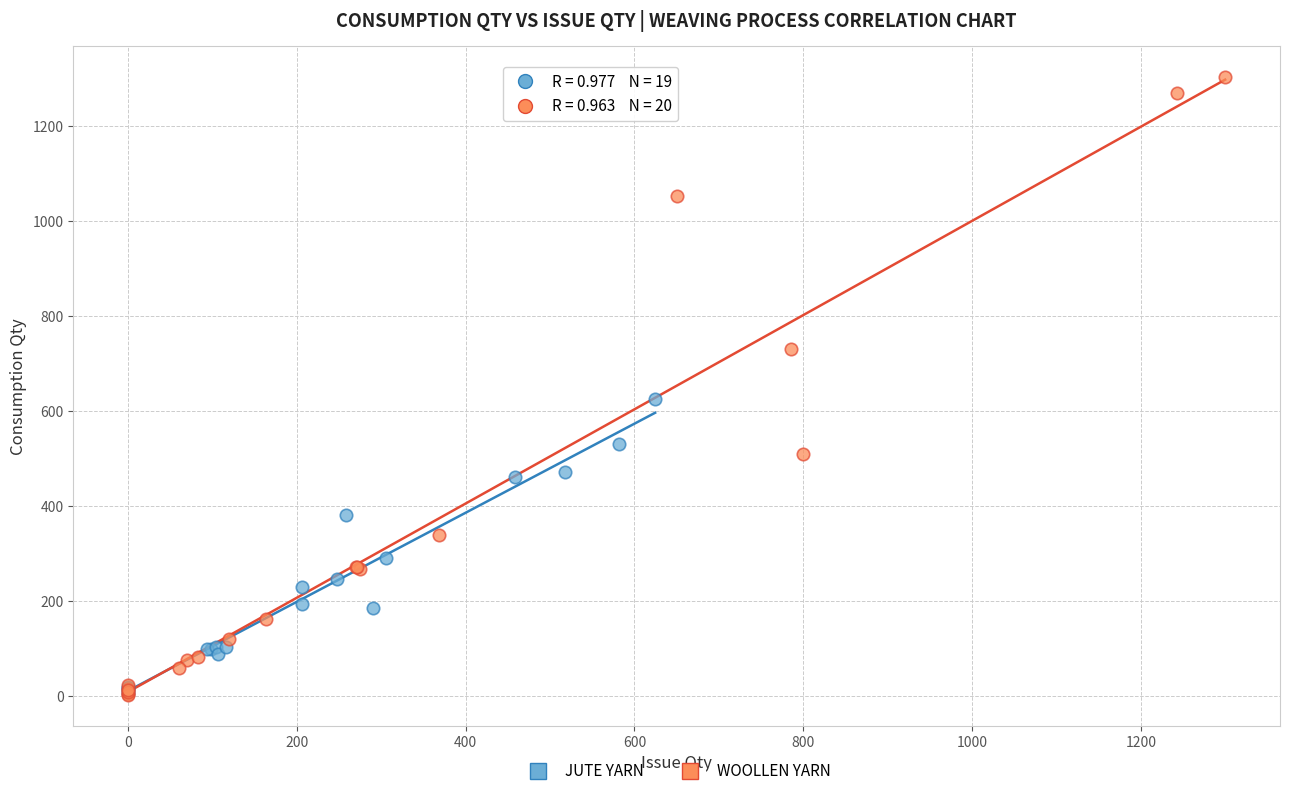

Which series has the largest Y range (max minus min)?

WOOLLEN YARN